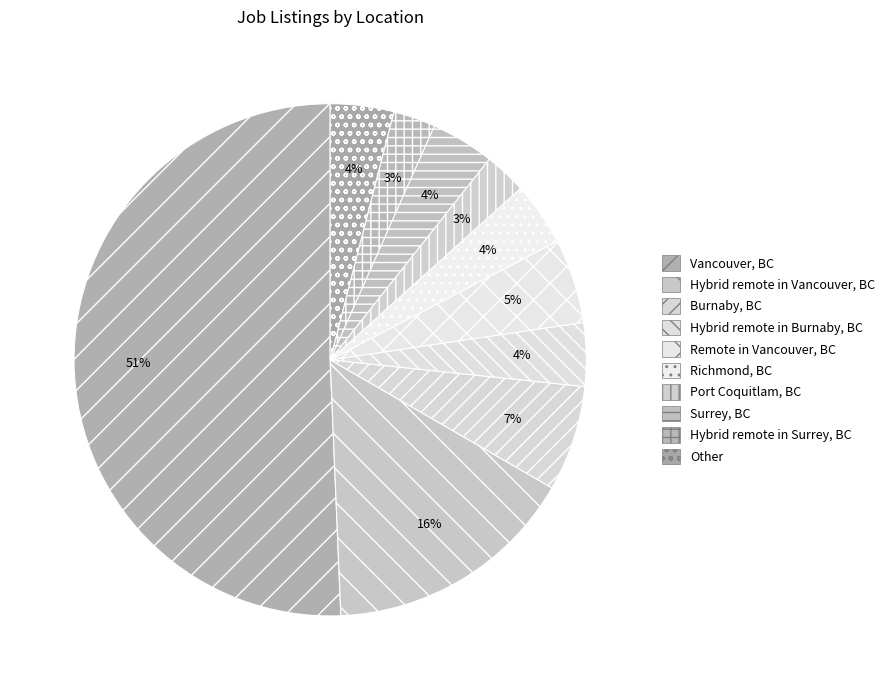

To the nearest percent, what percentage of the pie is Richmond, BC?

4%